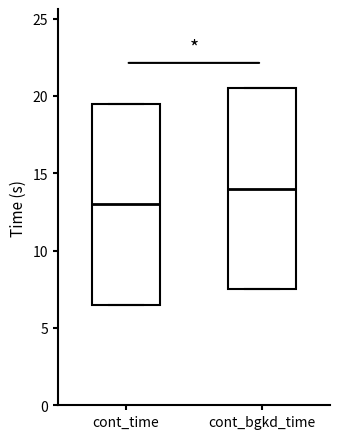

Reading left to right, read every box against the y-axis: the position of its median line, the range the box covers, and the ends of its whiskers. The values are not printed on the chart, so give them approximately, as read against the axis.

cont_time: median 13.0, box 6.5 to 19.5, whiskers 6.5 to 19.5
cont_bgkd_time: median 14.0, box 7.5 to 20.5, whiskers 7.5 to 20.5